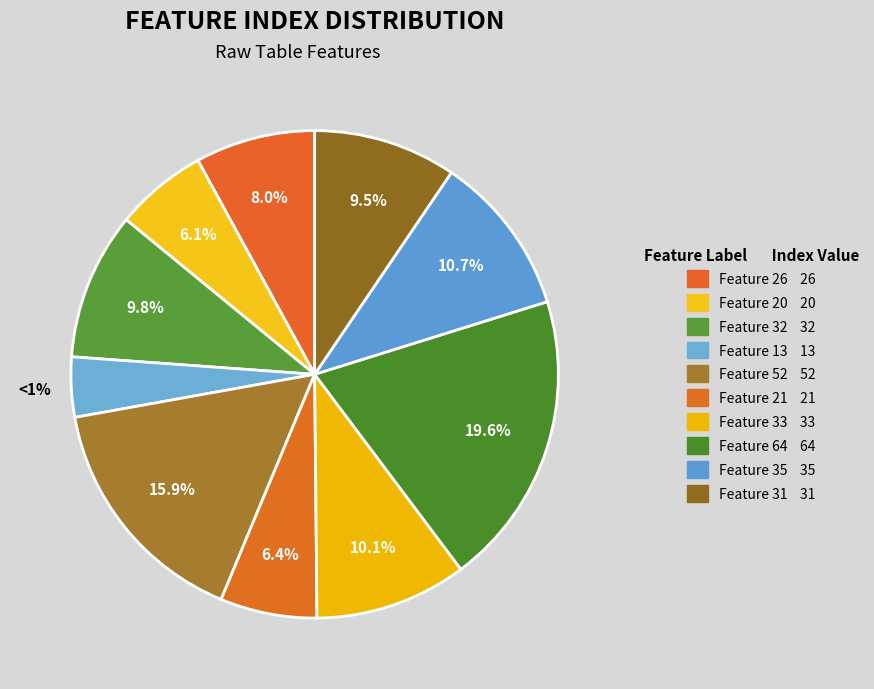

What portion of the pie excludes Feature 64?

80.4%